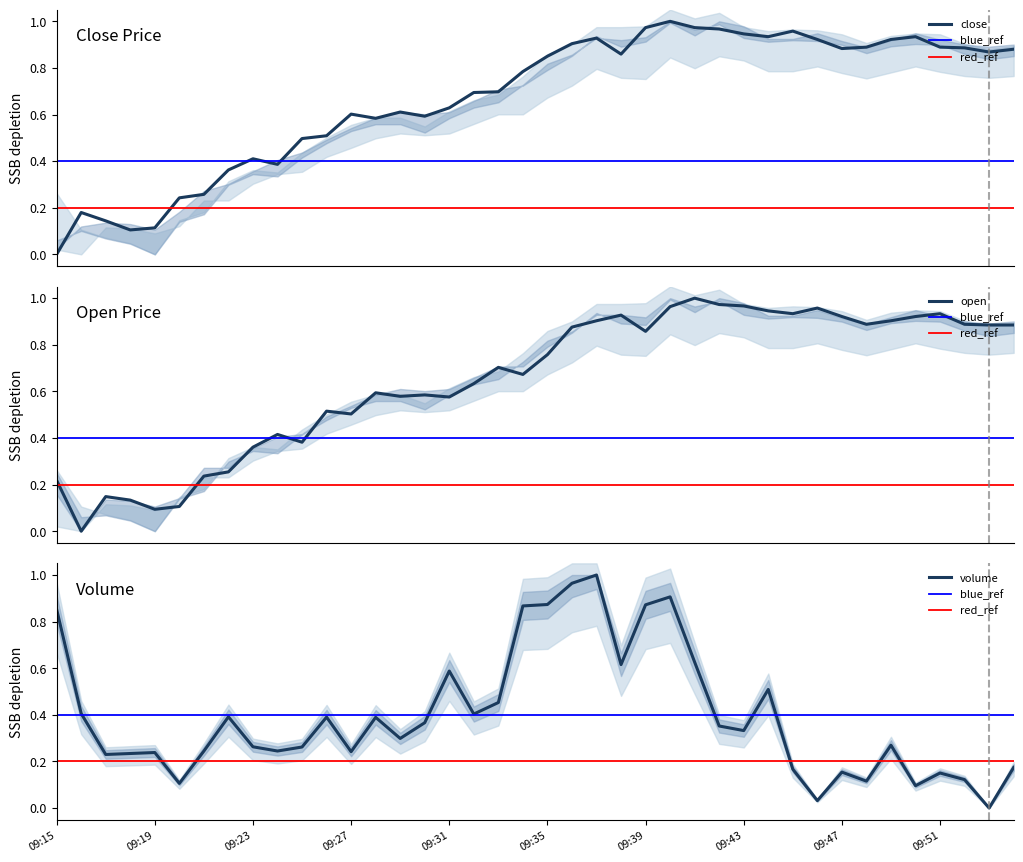

Does the chart display data point markers on the line(s)?

No